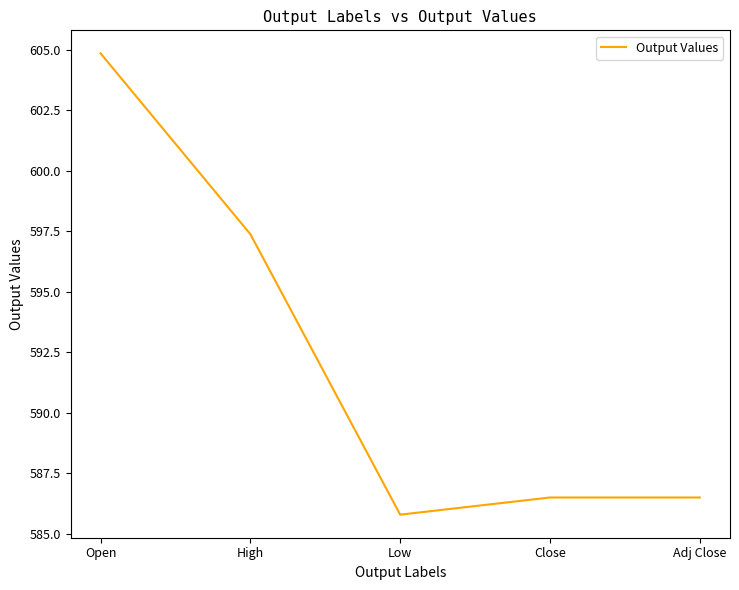

What is the minimum value shown in the chart?

585.8